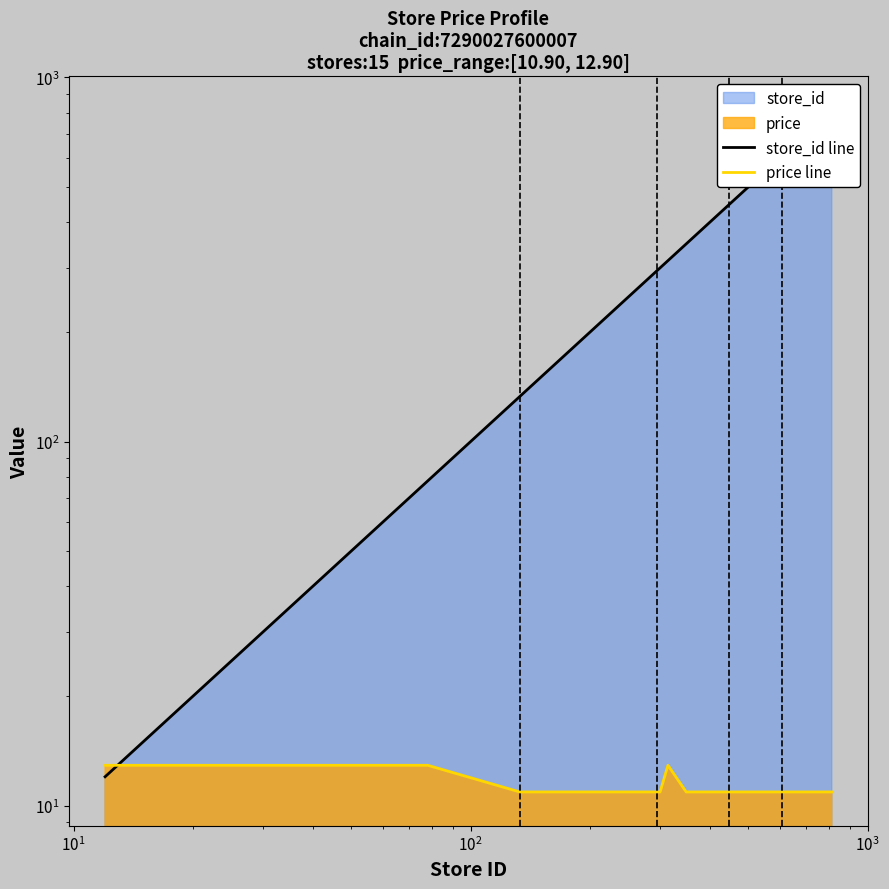

Which series has the largest range (max minus min)?

store_id line